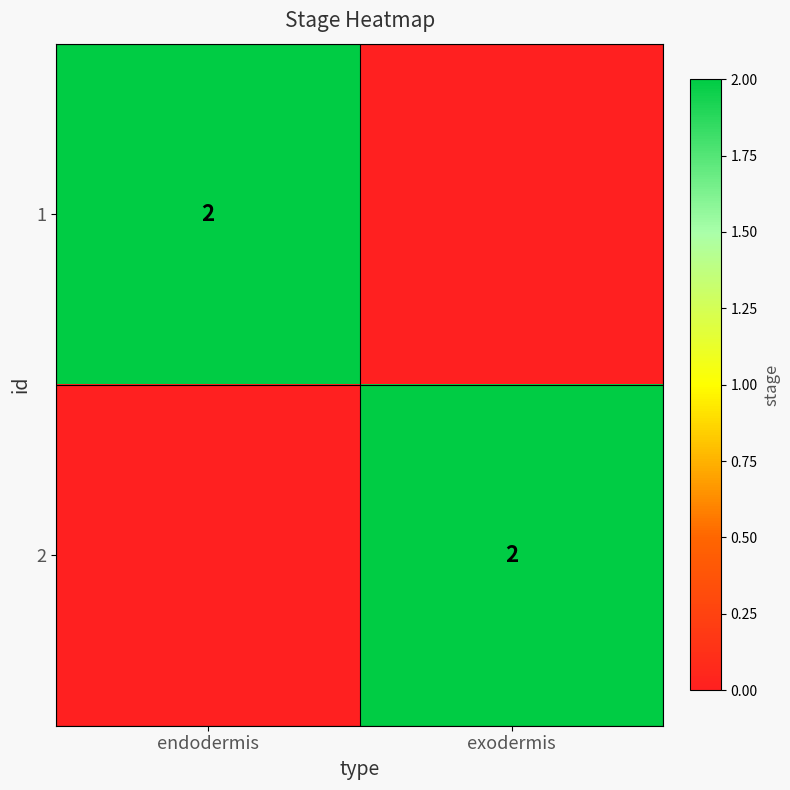

The value of 1 at endodermis is 2. True or false?

True